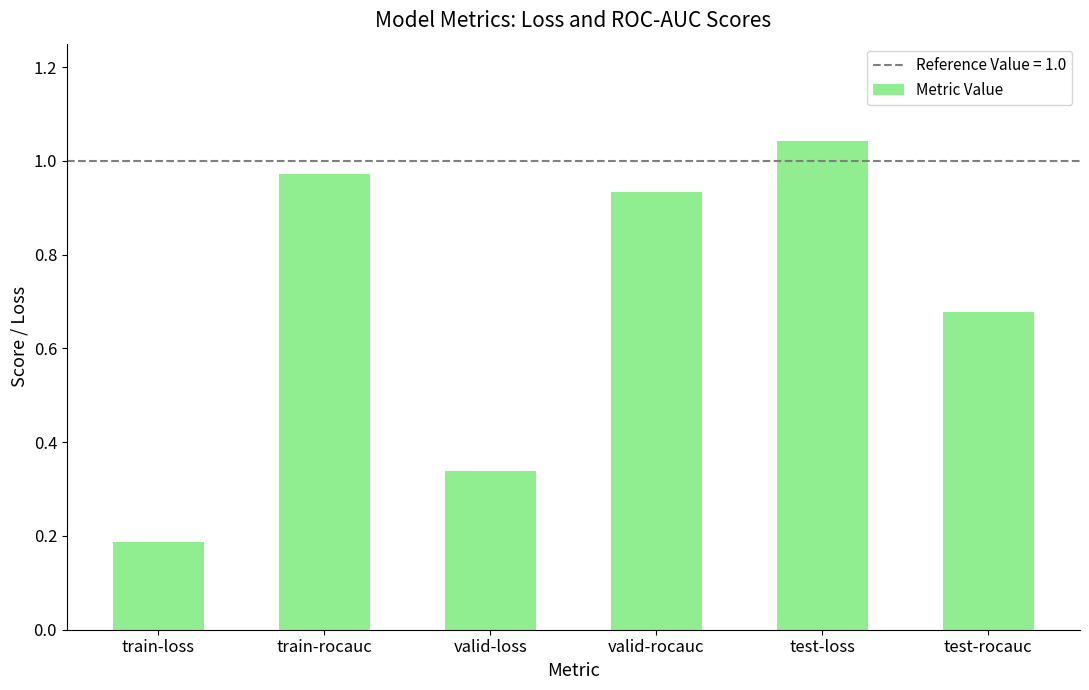

Is it true that the value at valid-rocauc is 0.6?

False